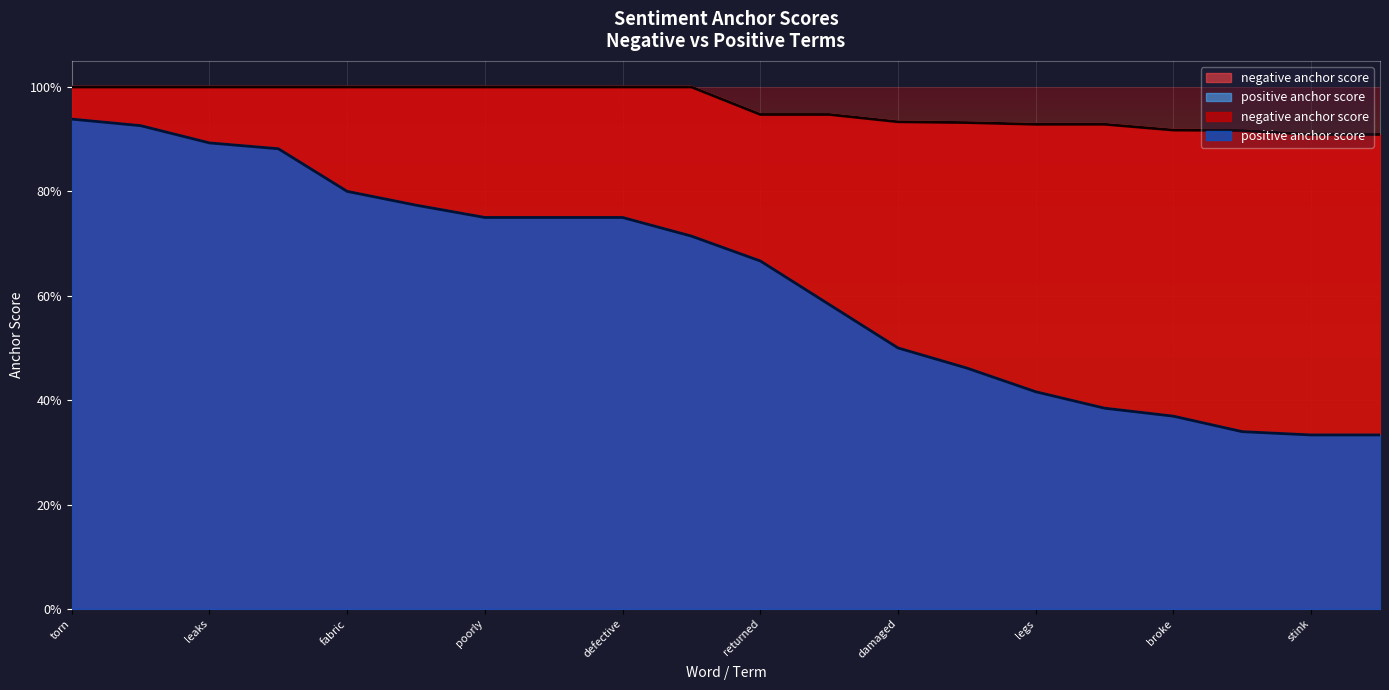

How many lines are shown in the chart?

2